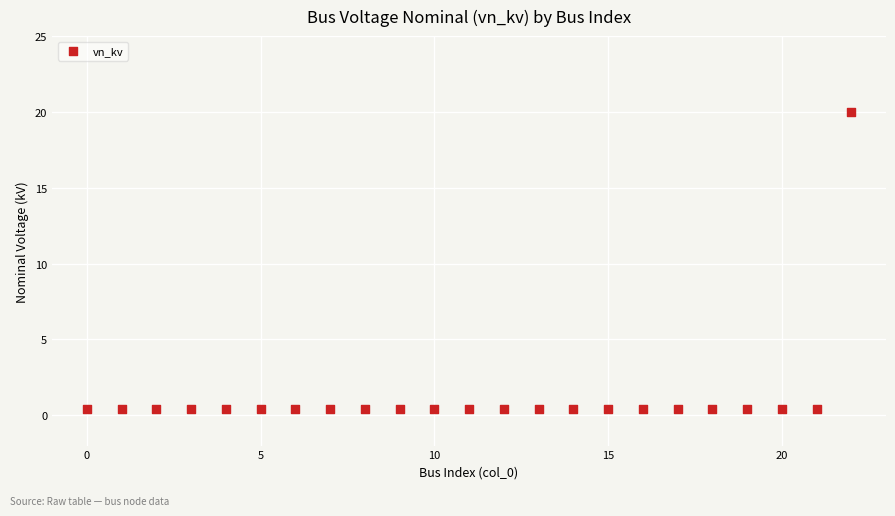

What is the range of Y values (max minus min)?

19.6